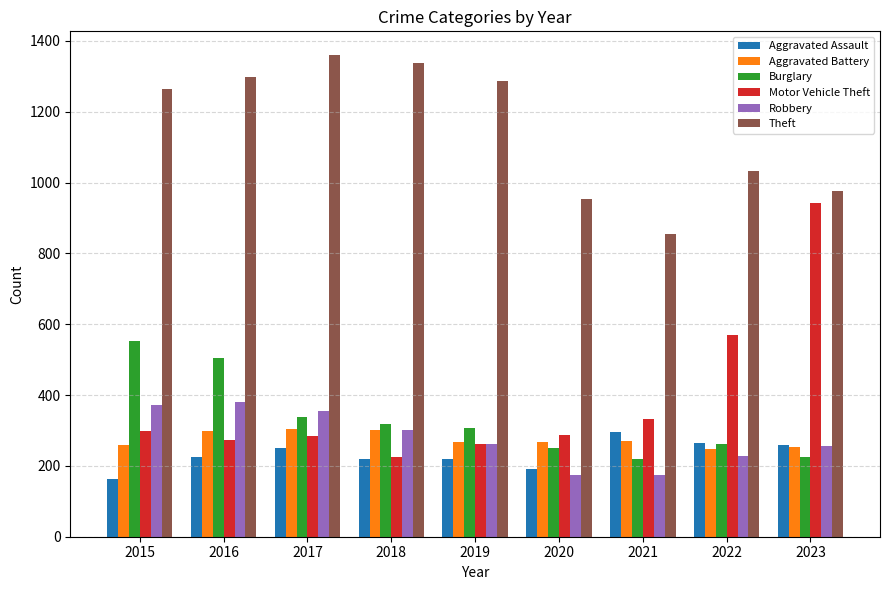

True or false: Theft has a value of 1503 at 2021.

False